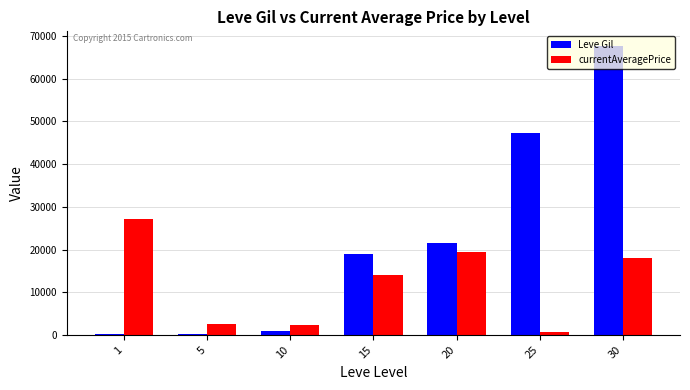

How many groups of bars are there?

7